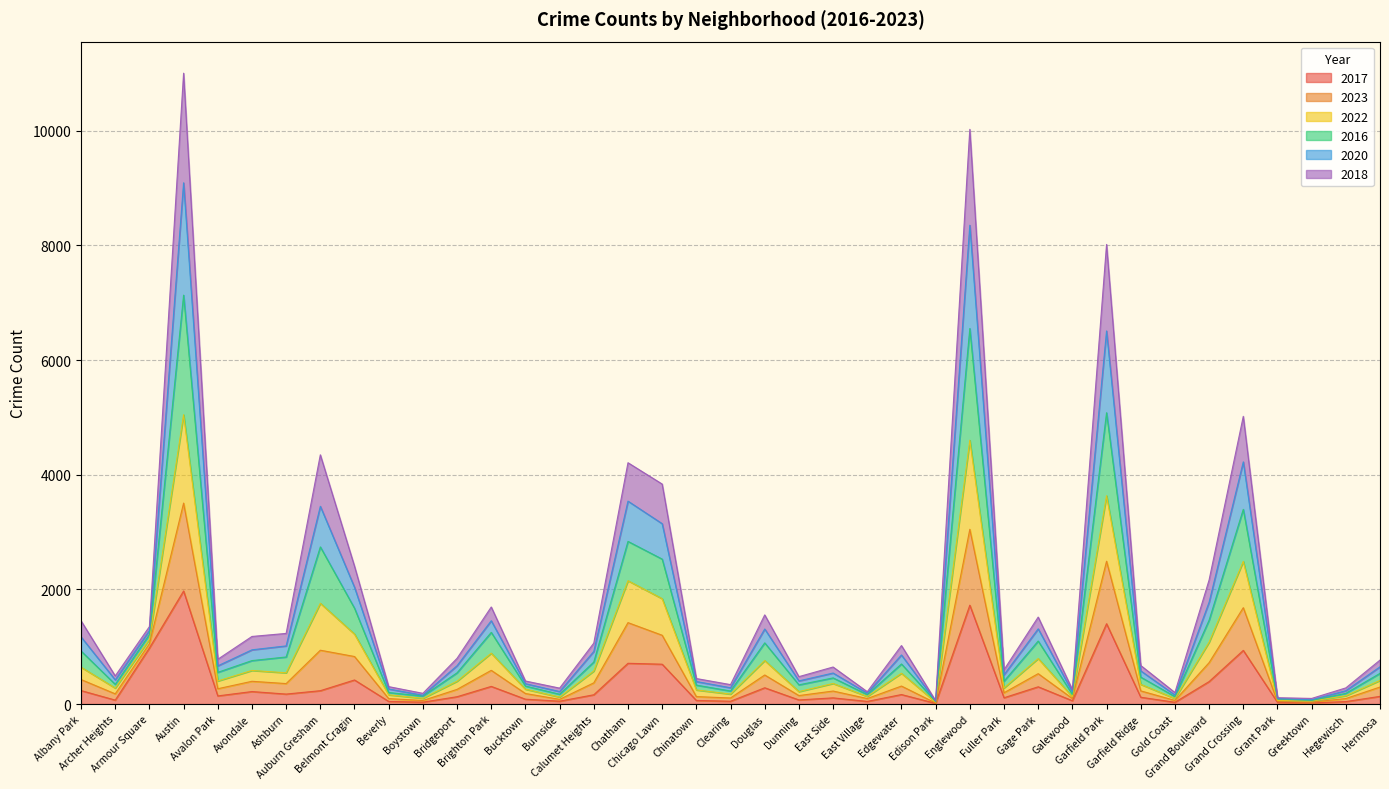

How many values in the 2017 series exceed 134?

19